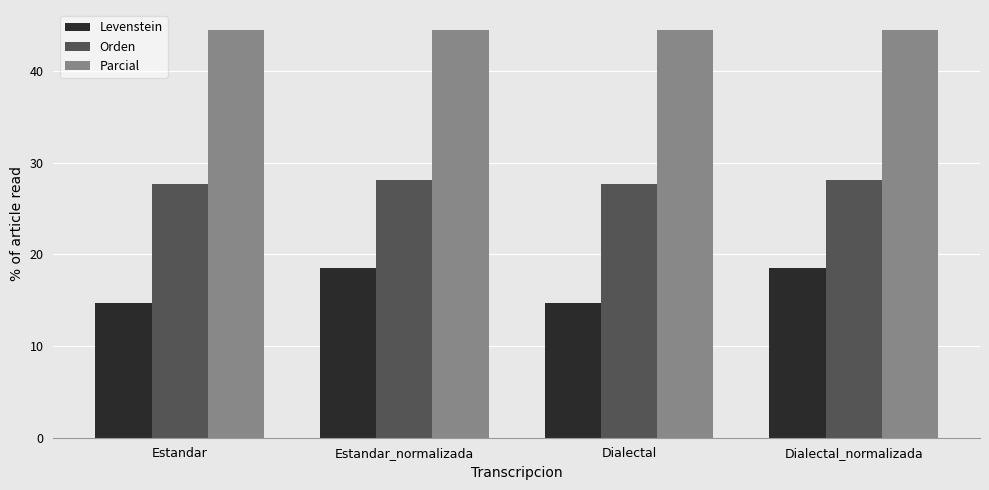

At which label does Levenstein first exceed 18?

Estandar_normalizada